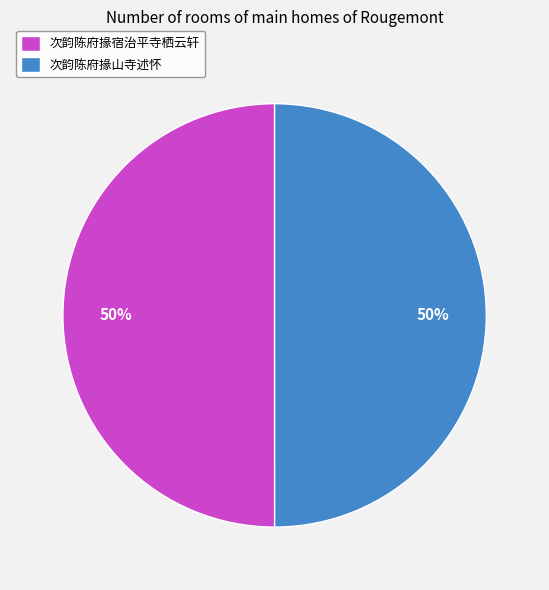

True or false: 次韵陈府掾山寺述怀 accounts for 50% of the total.

True